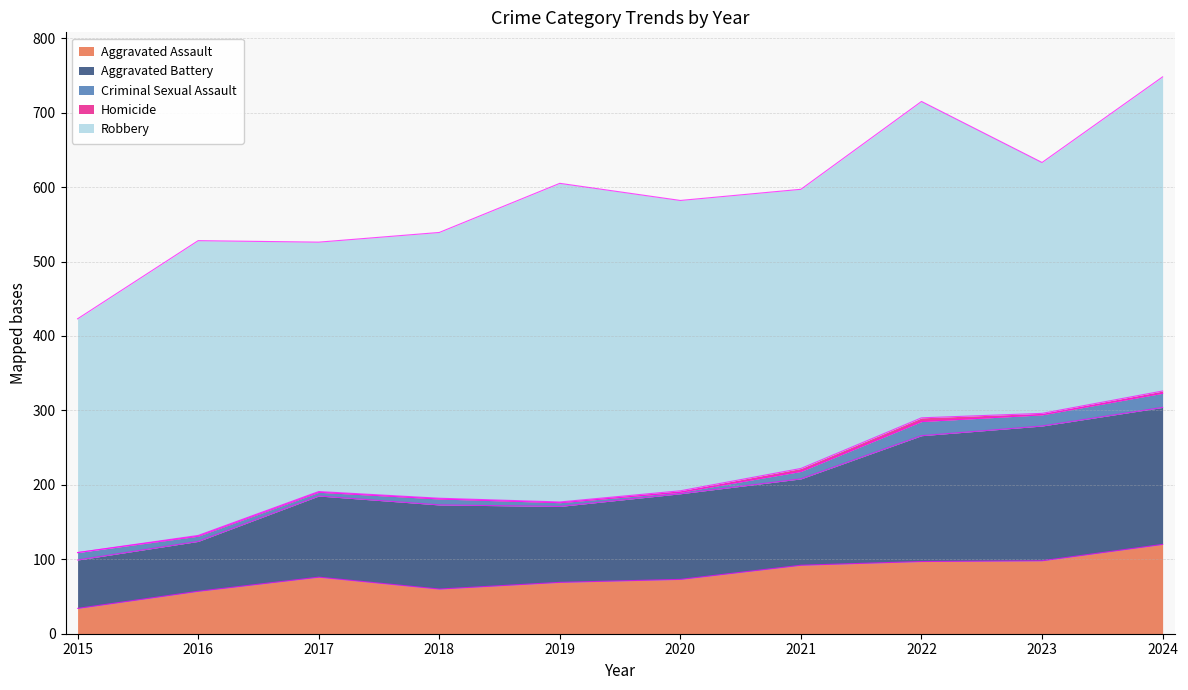

What is the highest value of the Criminal Sexual Assault series?

19